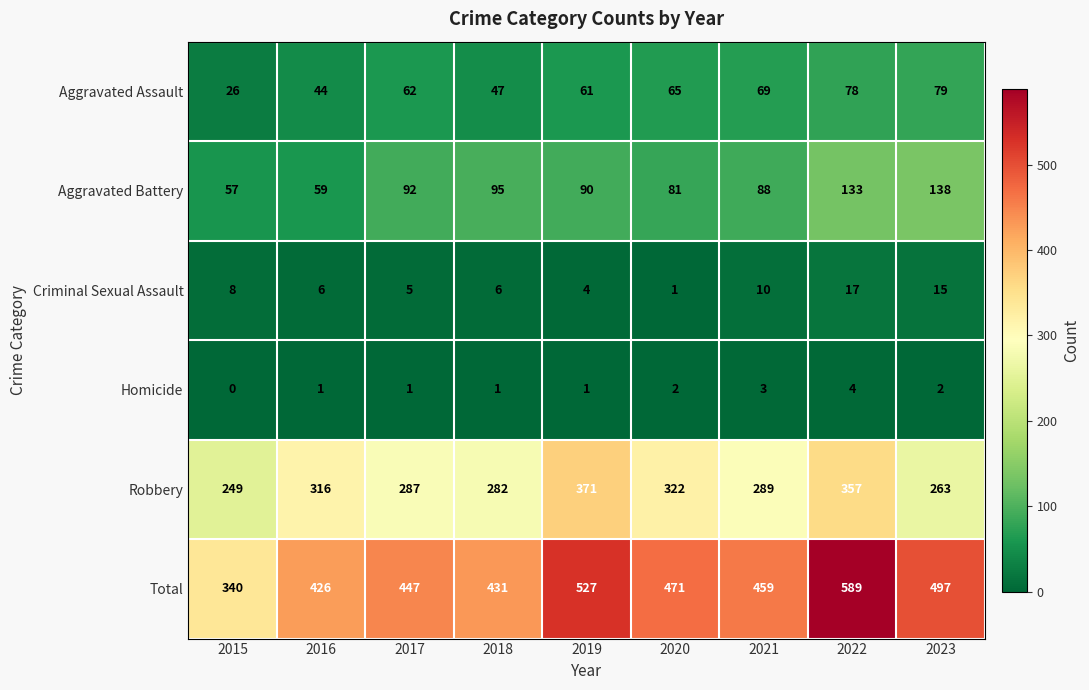

How many distinct data groups are displayed?

6